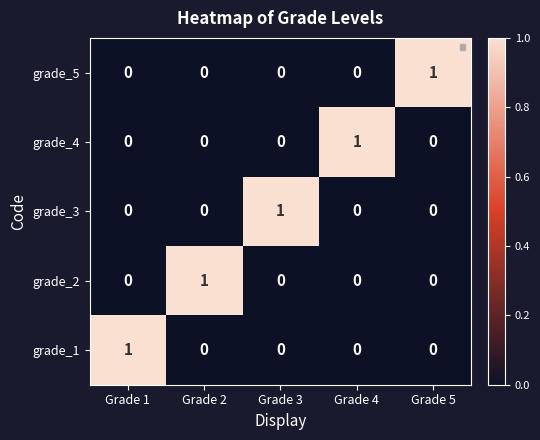

What is the greatest value displayed?

1